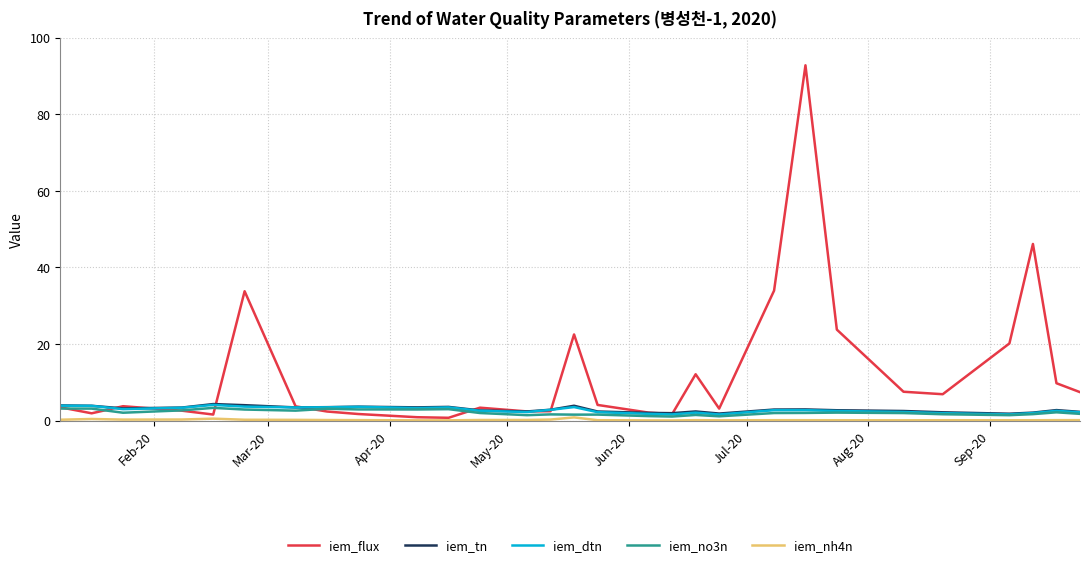

True or false: iem_dtn and iem_tn cross at least once.

False